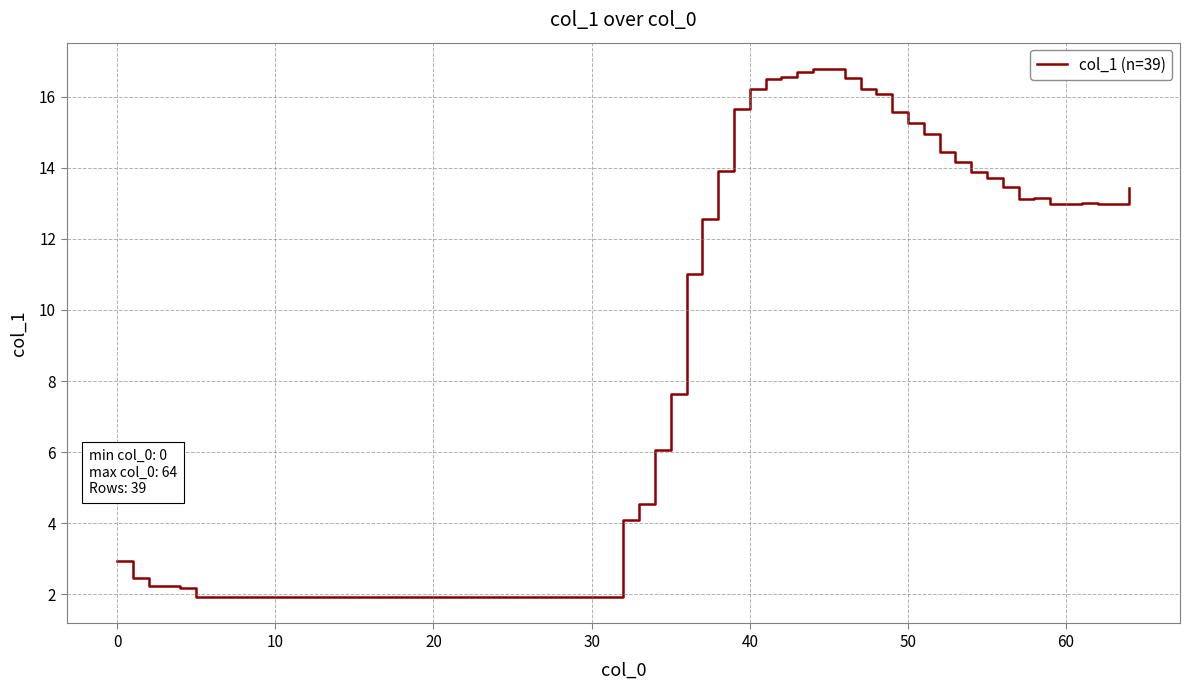

What is the smallest value displayed?

1.9